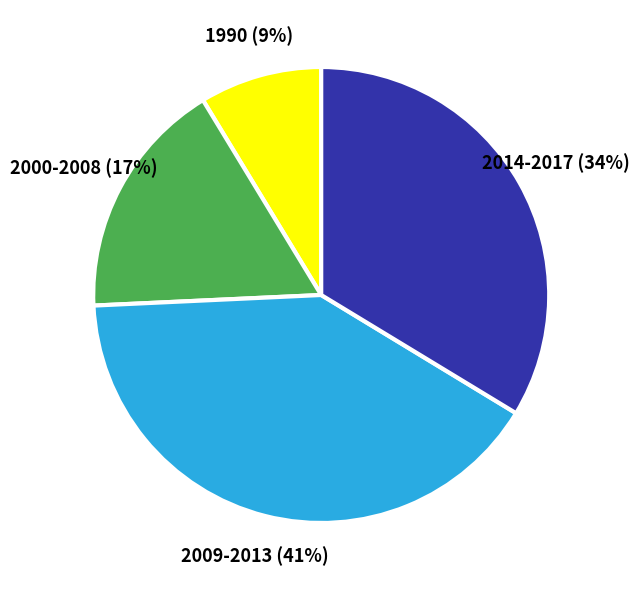

To the nearest percent, what is the difference between the largest and smallest slice percentages?

32%